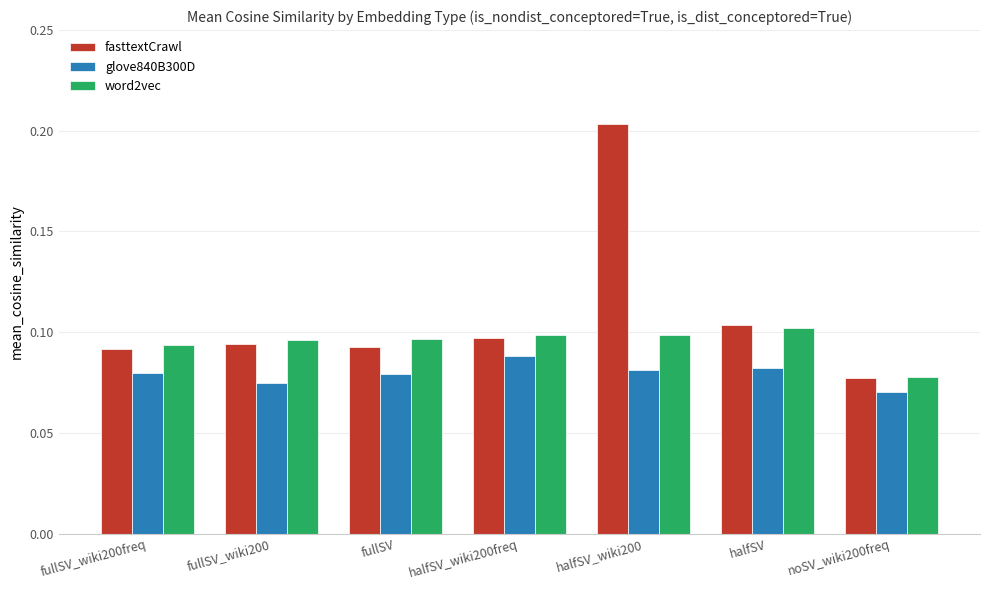

True or false: word2vec has a value of 0.1 at fullSV.

True